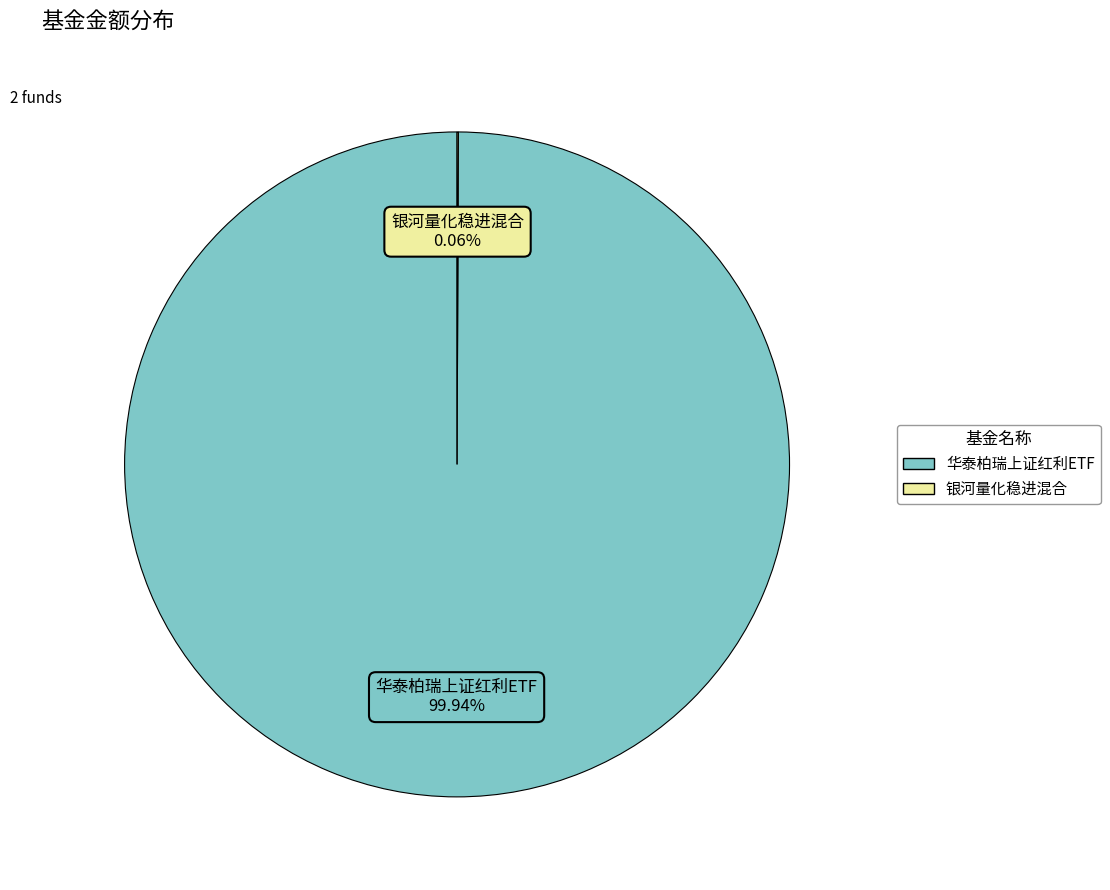

Which slice represents more than half of the pie?

华泰柏瑞上证红利ETF